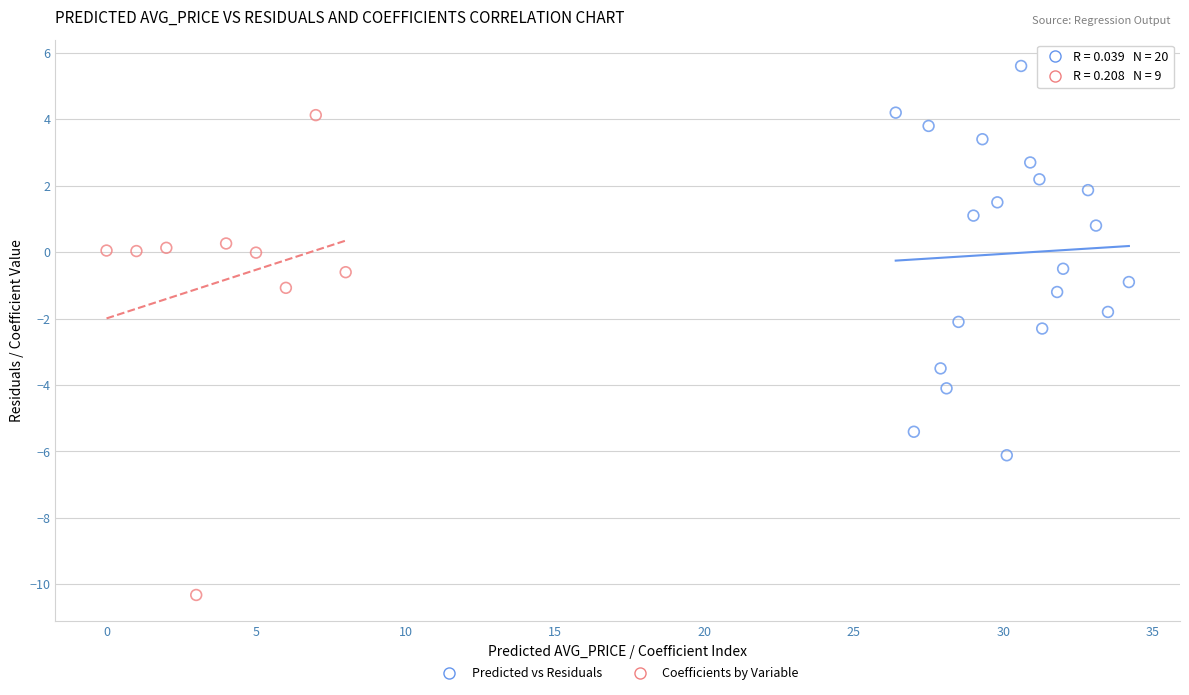

Which series contains the lowest Y value?

Coefficients by Variable